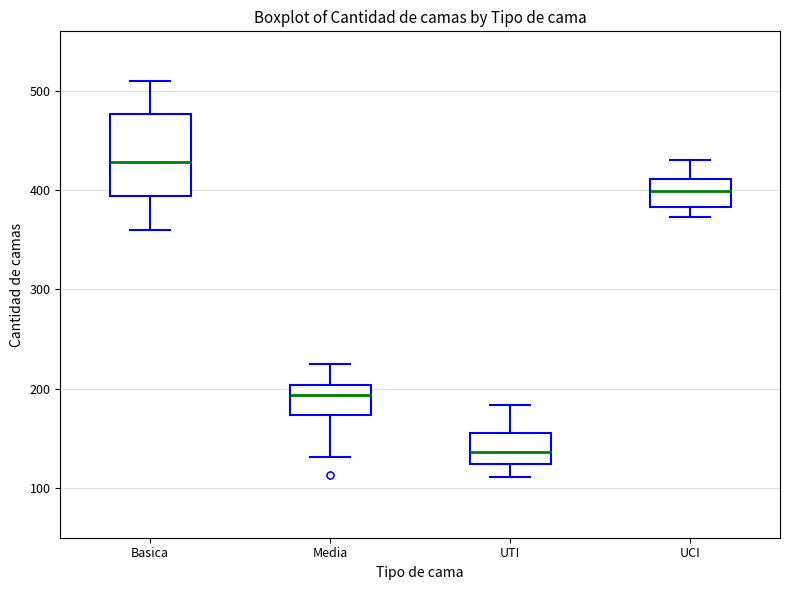

Which box's median line is the highest?

Basica